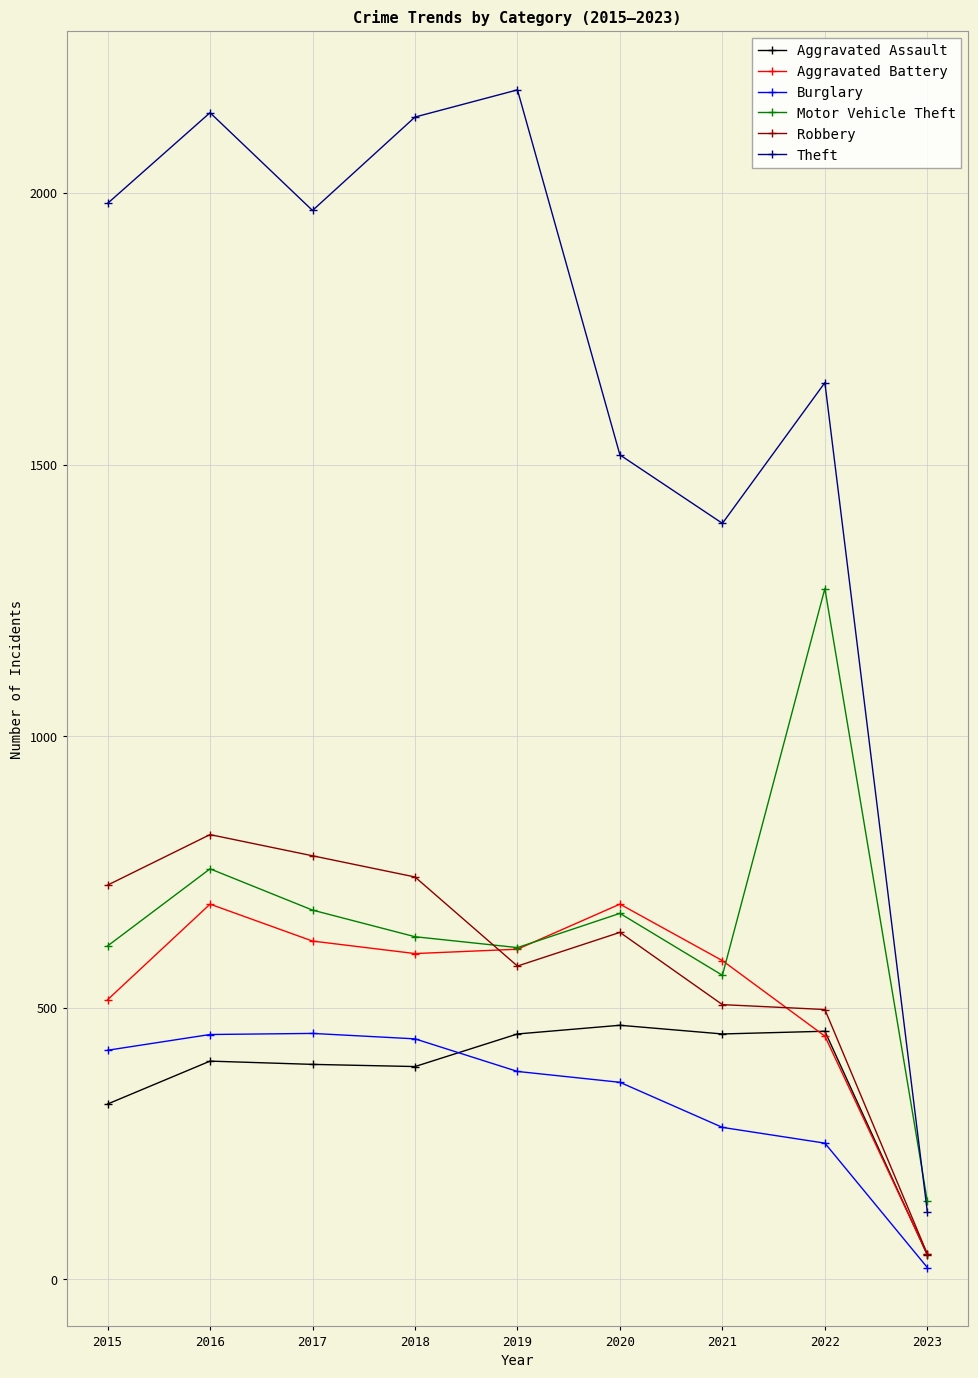

What is the value of the Aggravated Assault point at the 4th from the left?

392